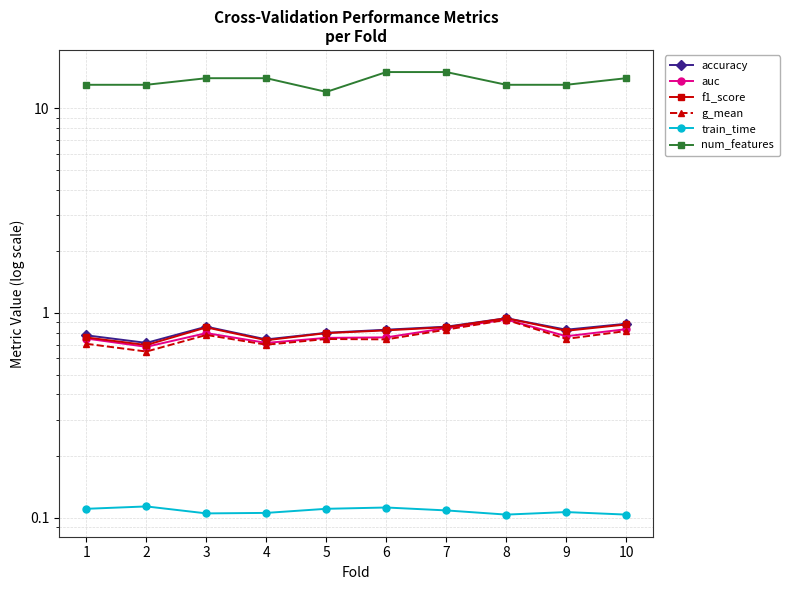

True or false: auc and f1_score cross at least once.

False